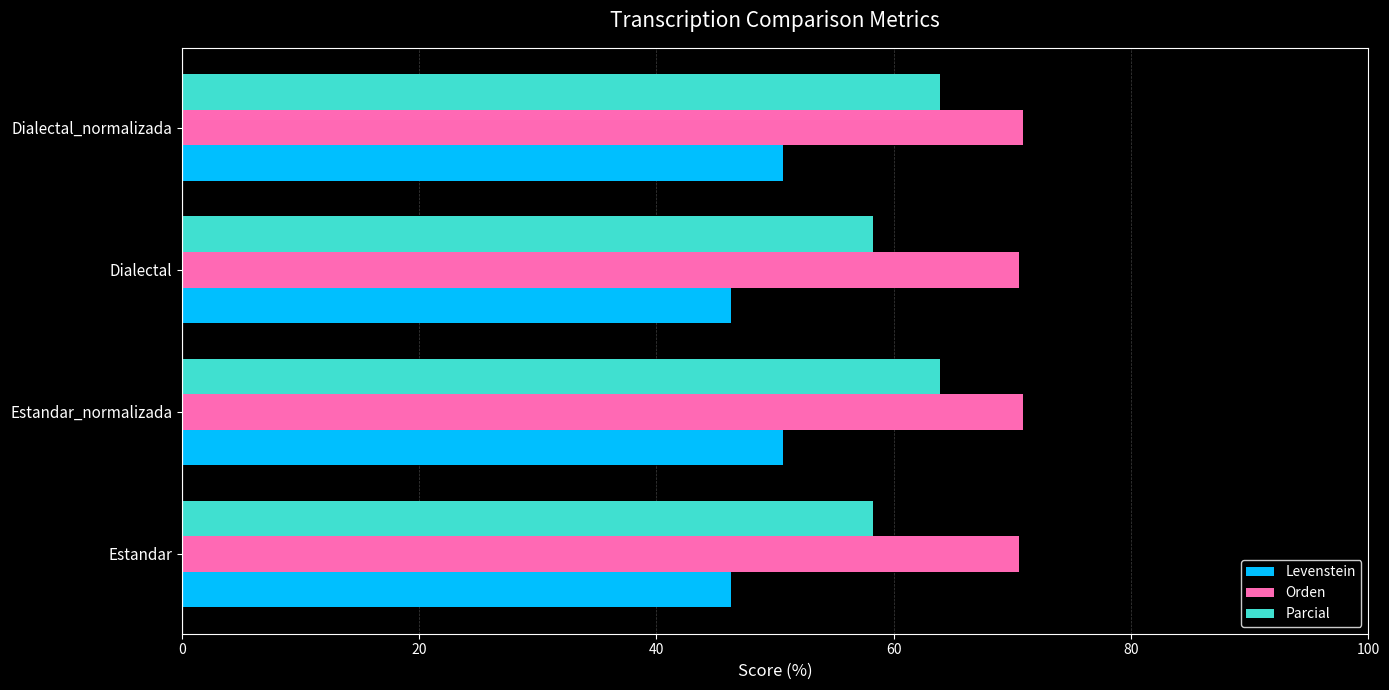

What is the spread (max minus min) of values at Estandar_normalizada?

20.3